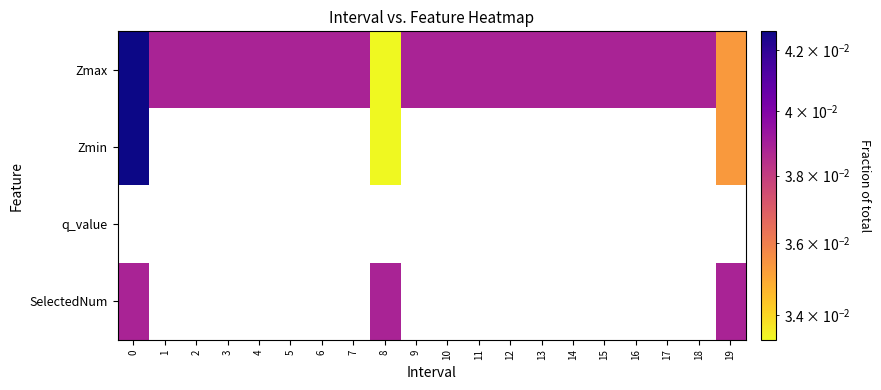

At how many categories does at least one series exceed 0?

20